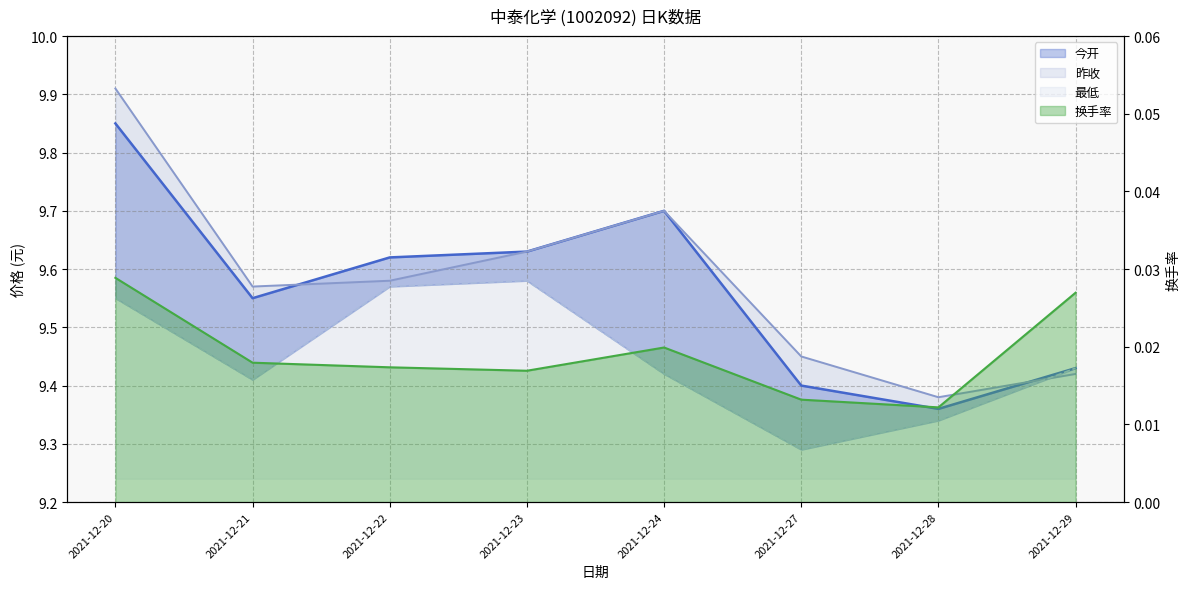

What is the lowest value of the 最低 series?

9.3